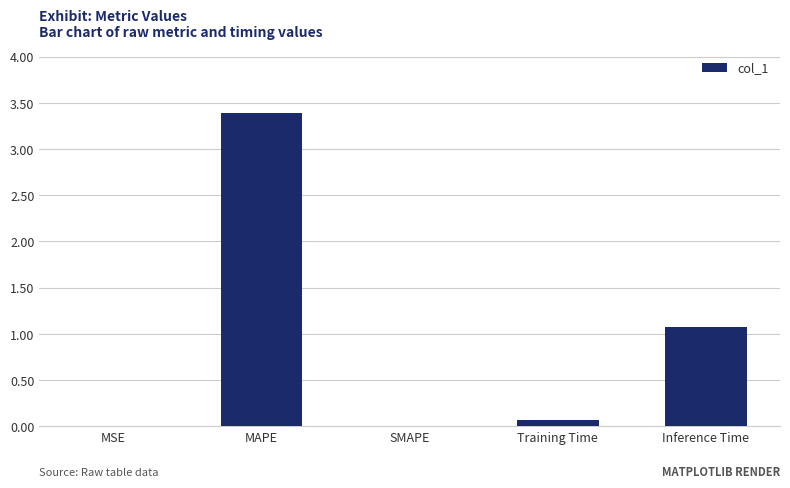

True or false: the data shows 0.0 at SMAPE.

True